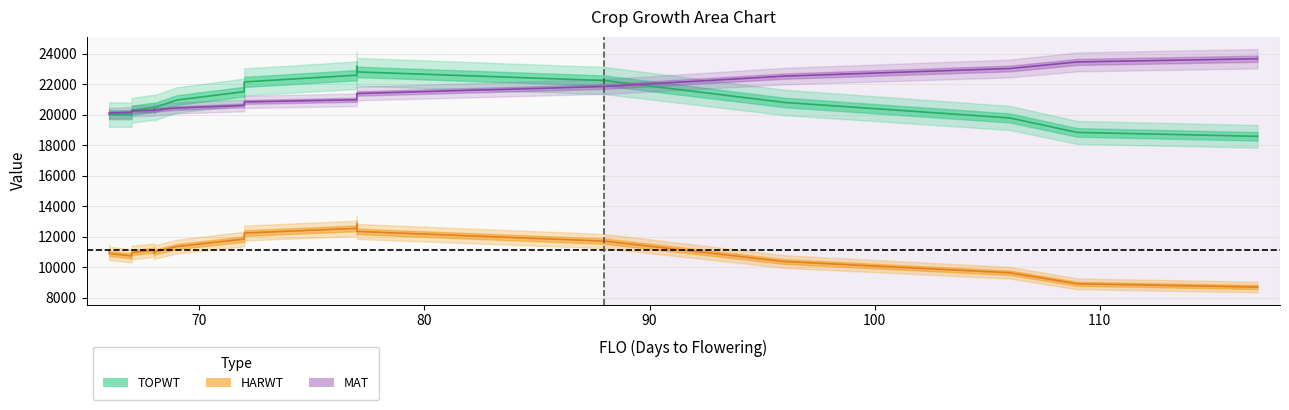

What is the sum of the TOPWT values at 66 and 77?

42444